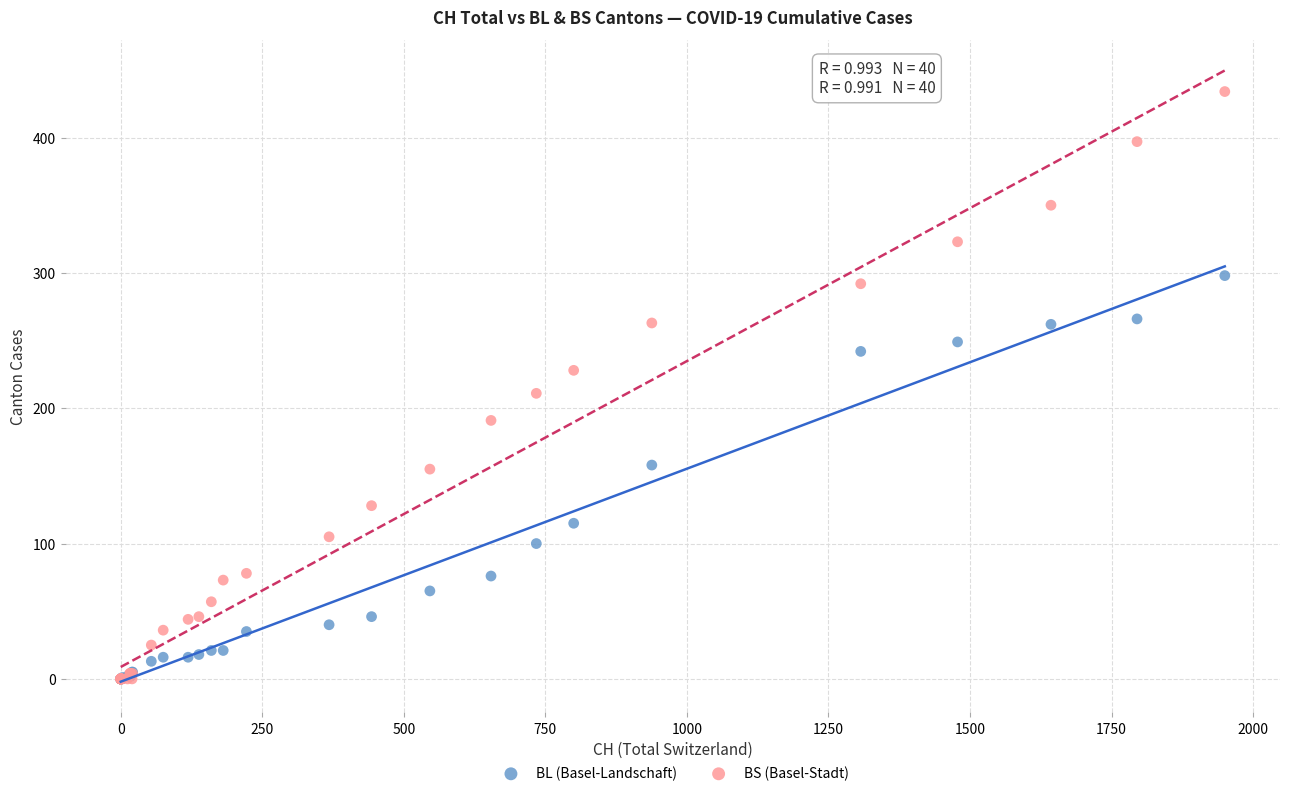

Across all series, what Y value is closest to 217?

211